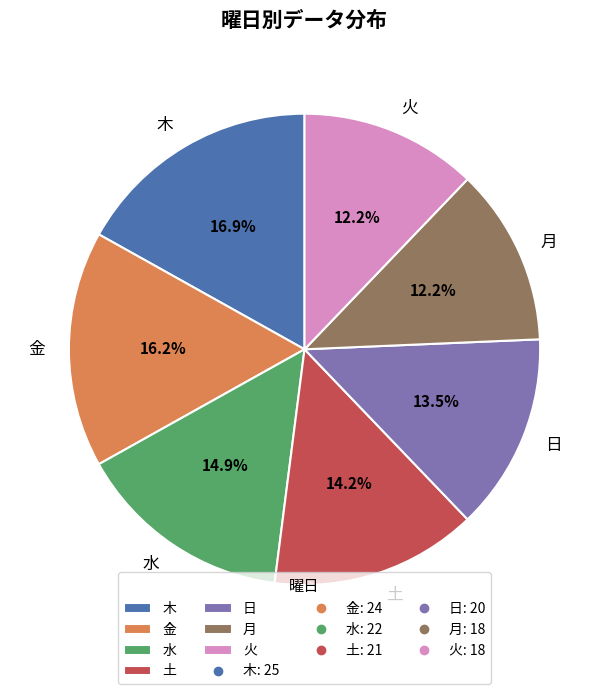

Does 火 represent more than half of the total?

No